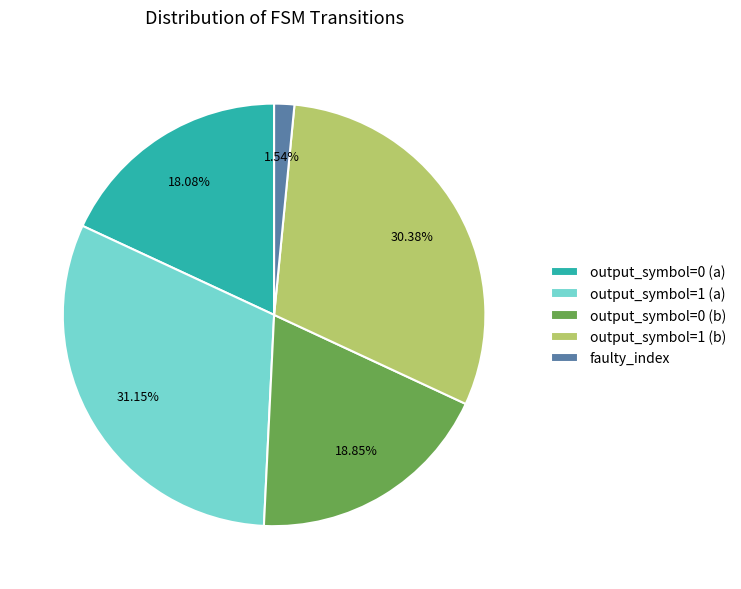

The output_symbol=1 (b) slice represents 30% of the pie. True or false?

True